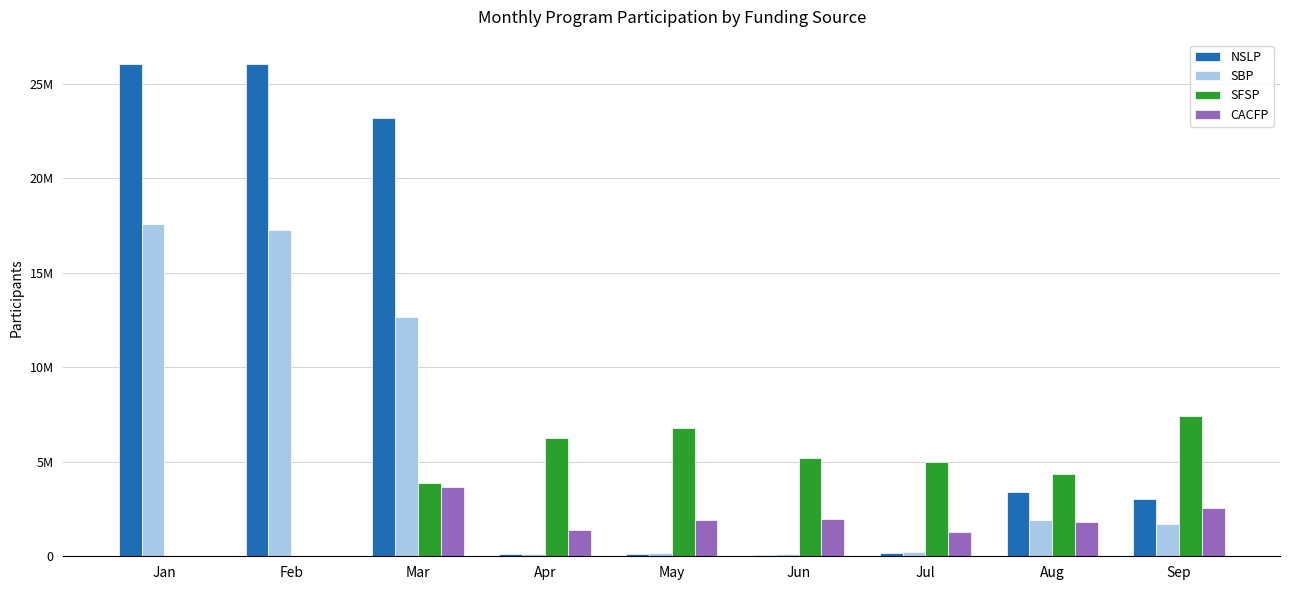

The value of NSLP at Apr is 112044. True or false?

True